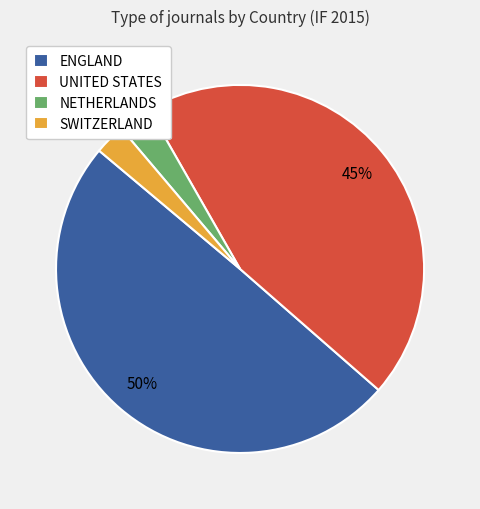

What is the largest slice in the pie chart?

ENGLAND